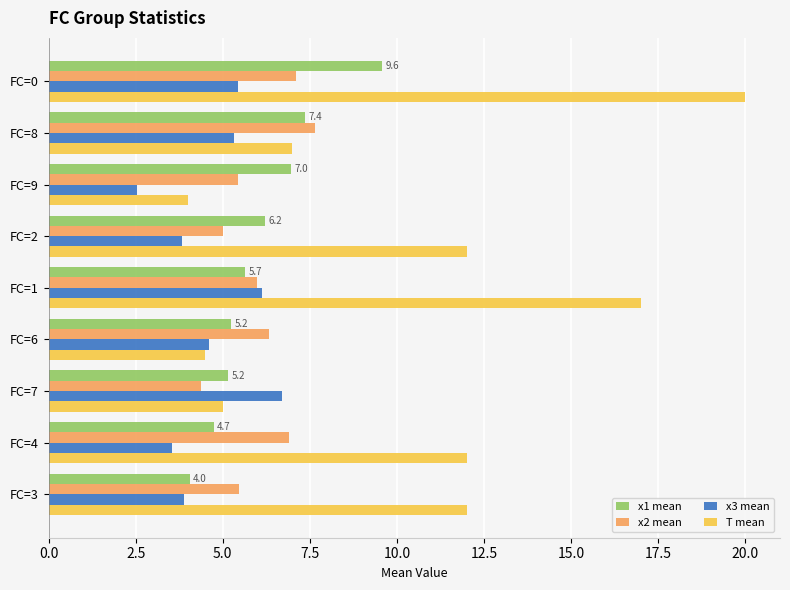

What is the sum of the x1 mean values at FC=0 and FC=1?

15.2